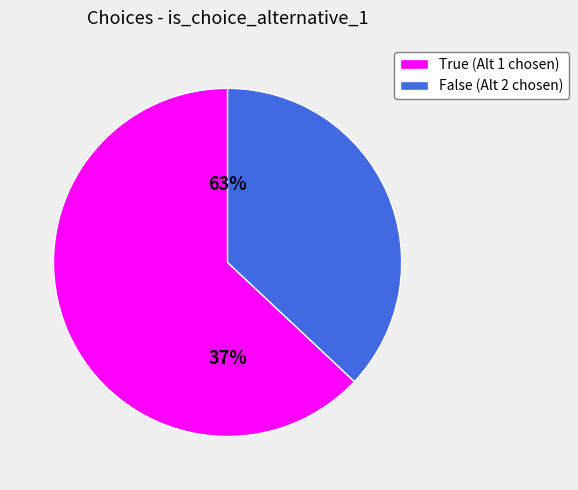

Rank the categories by value from lowest to highest.

false, true